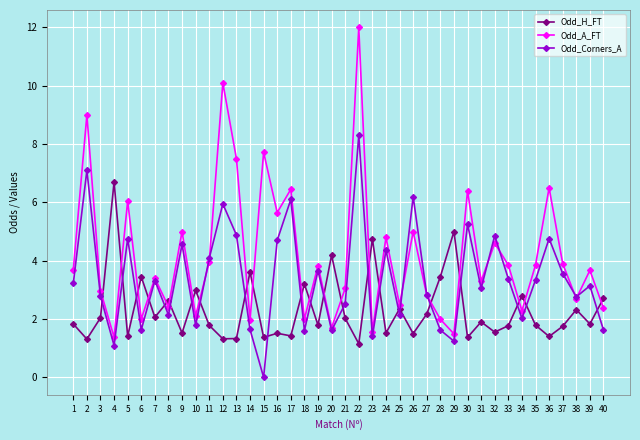

Between which two adjacent categories do Odd_H_FT and Odd_Corners_A first intersect?

3 and 4